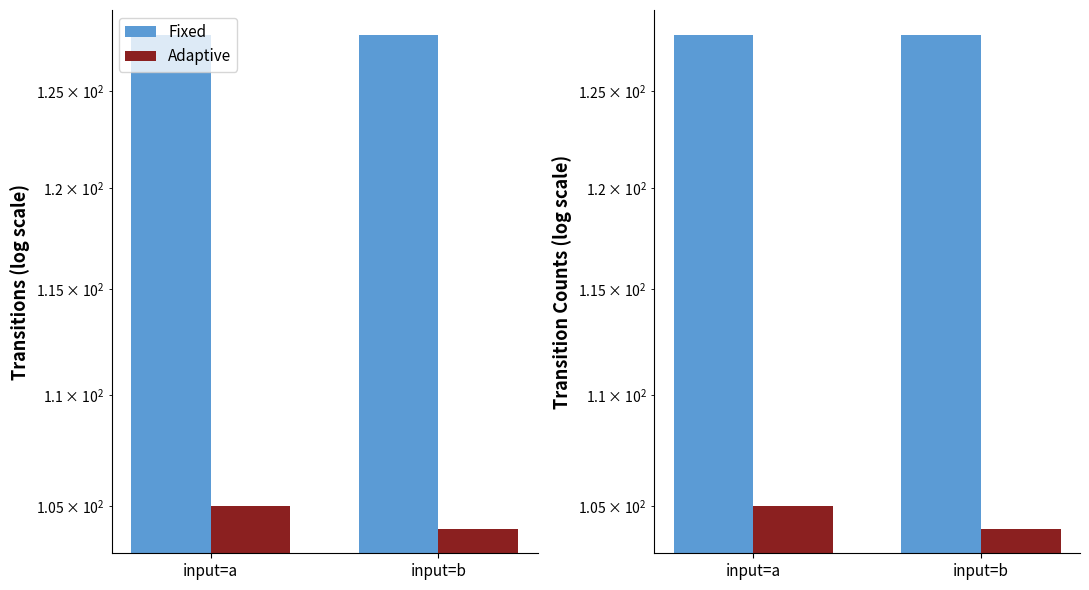

Reading left to right, list all the values displayed in this chart.

Fixed: input=a=128	input=b=128
Adaptive: input=a=105	input=b=104